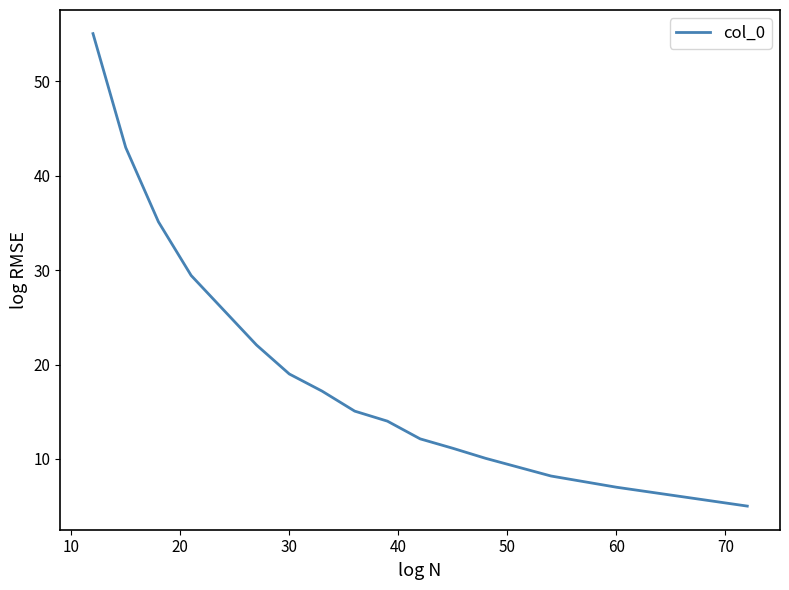

What is the maximum value shown in the chart?

55.1